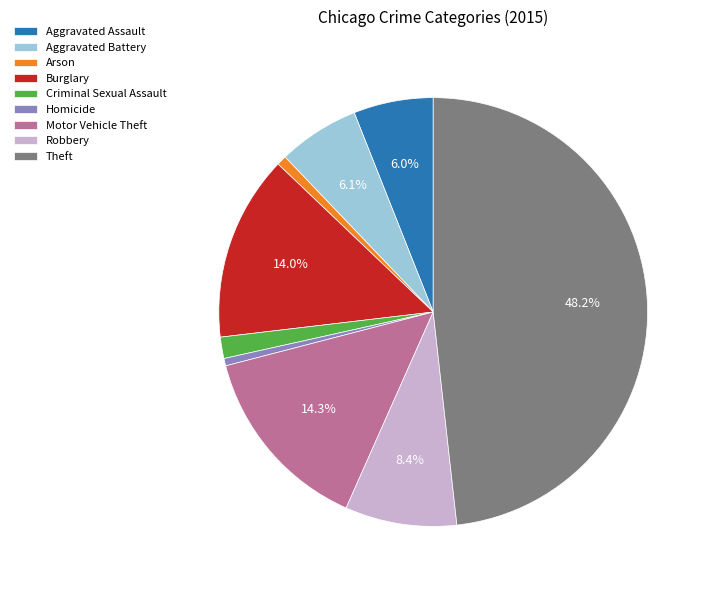

Is there any slice that represents more than half of the pie?

No